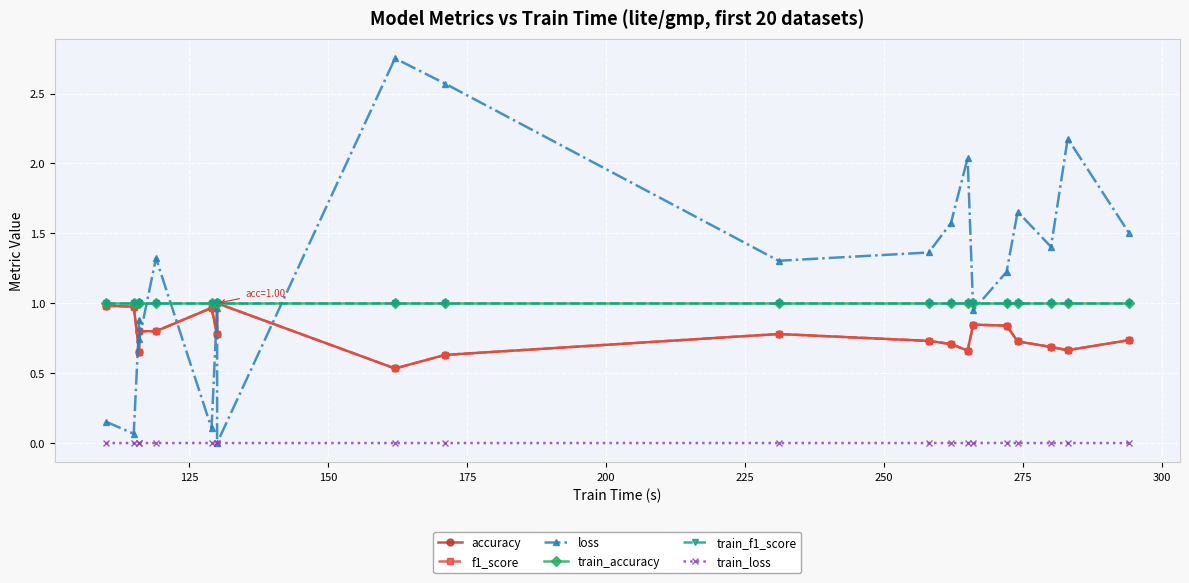

What is the maximum value shown in the chart?

2.8